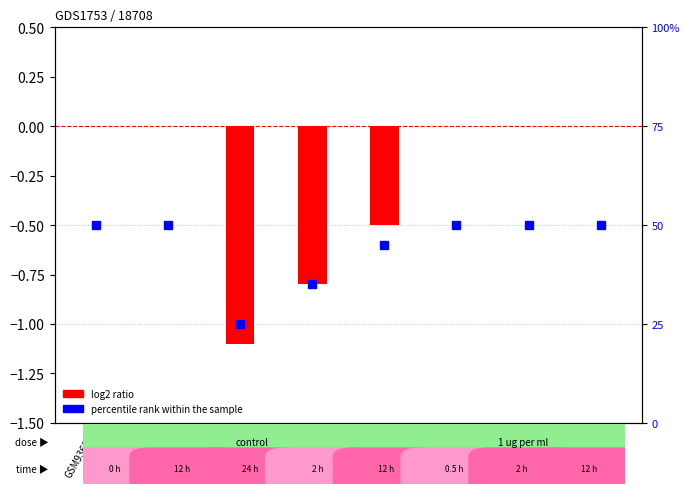

Which series has the largest total across all categories?

percentile rank within the sample